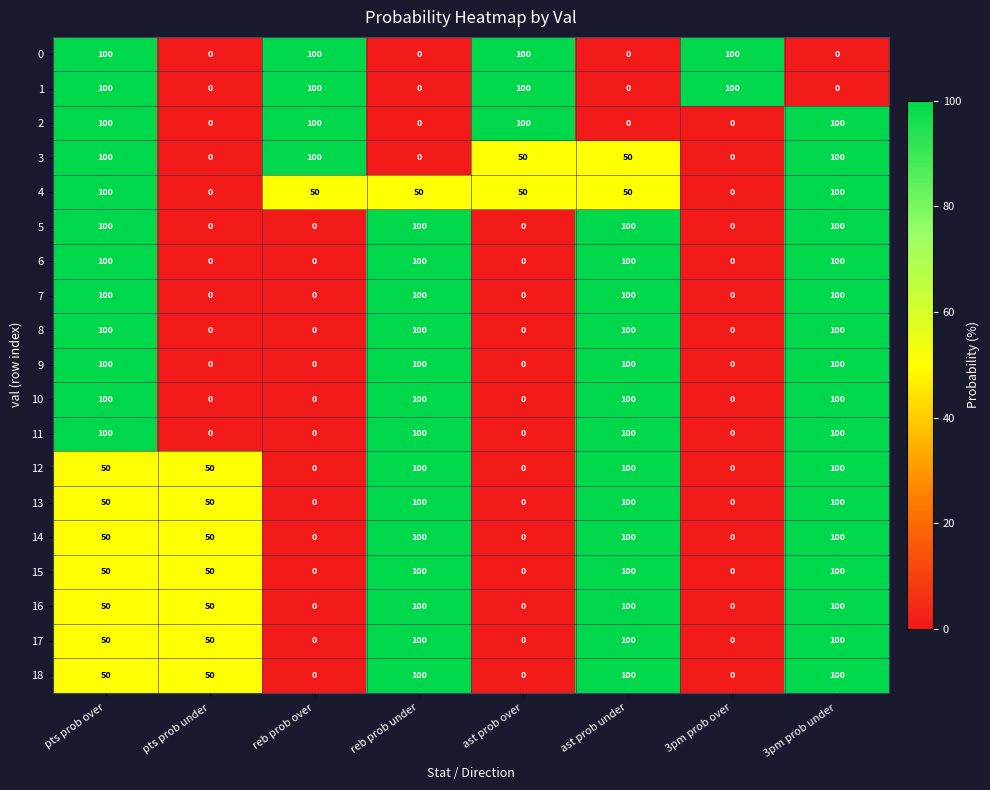

The 9 series shows -35 at ast prob over. True or false?

False